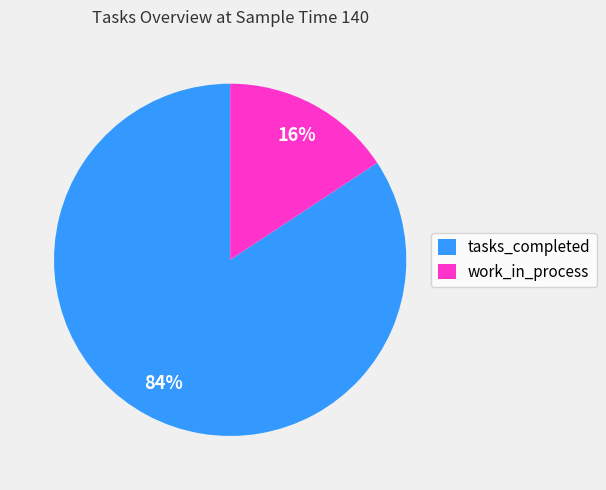

Is the sum of work_in_process and tasks_completed greater than half?

Yes